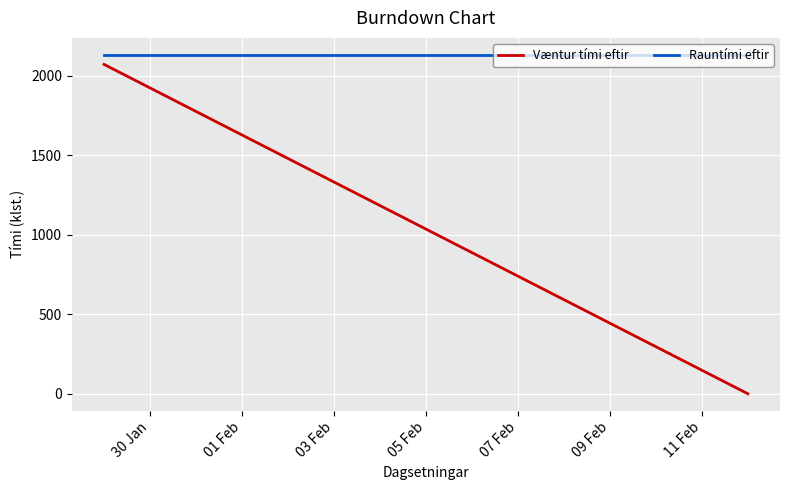

What is the maximum value shown in the chart?

2130.0